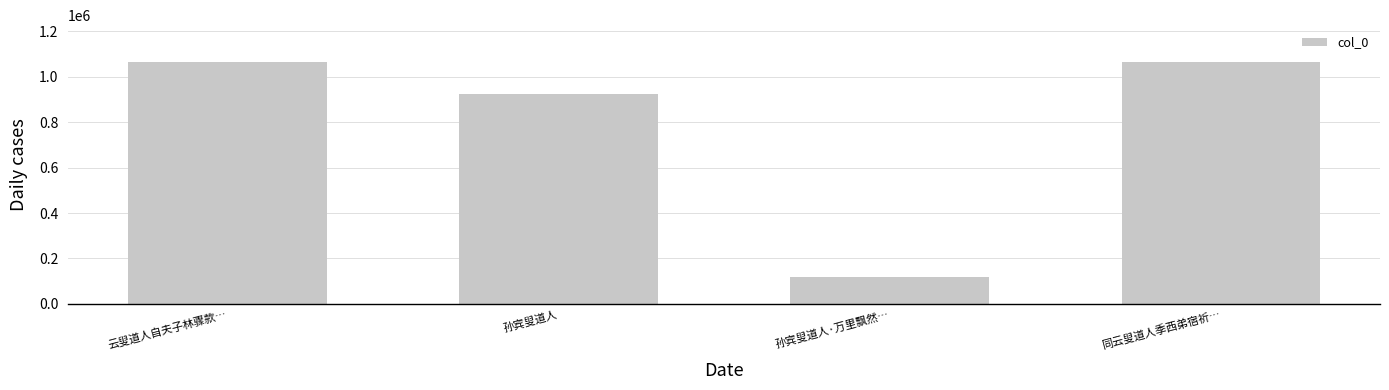

Approximately how many times larger is the value at 云叟道人自夫子林骤款… compared to 同云叟道人季西弟宿祈…?

1.0